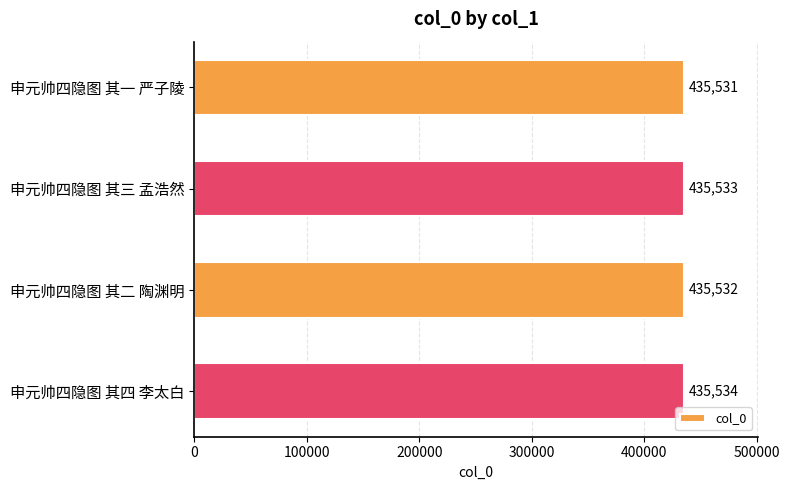

The value at 申元帅四隐图 其二 陶渊明 is 632658. True or false?

False